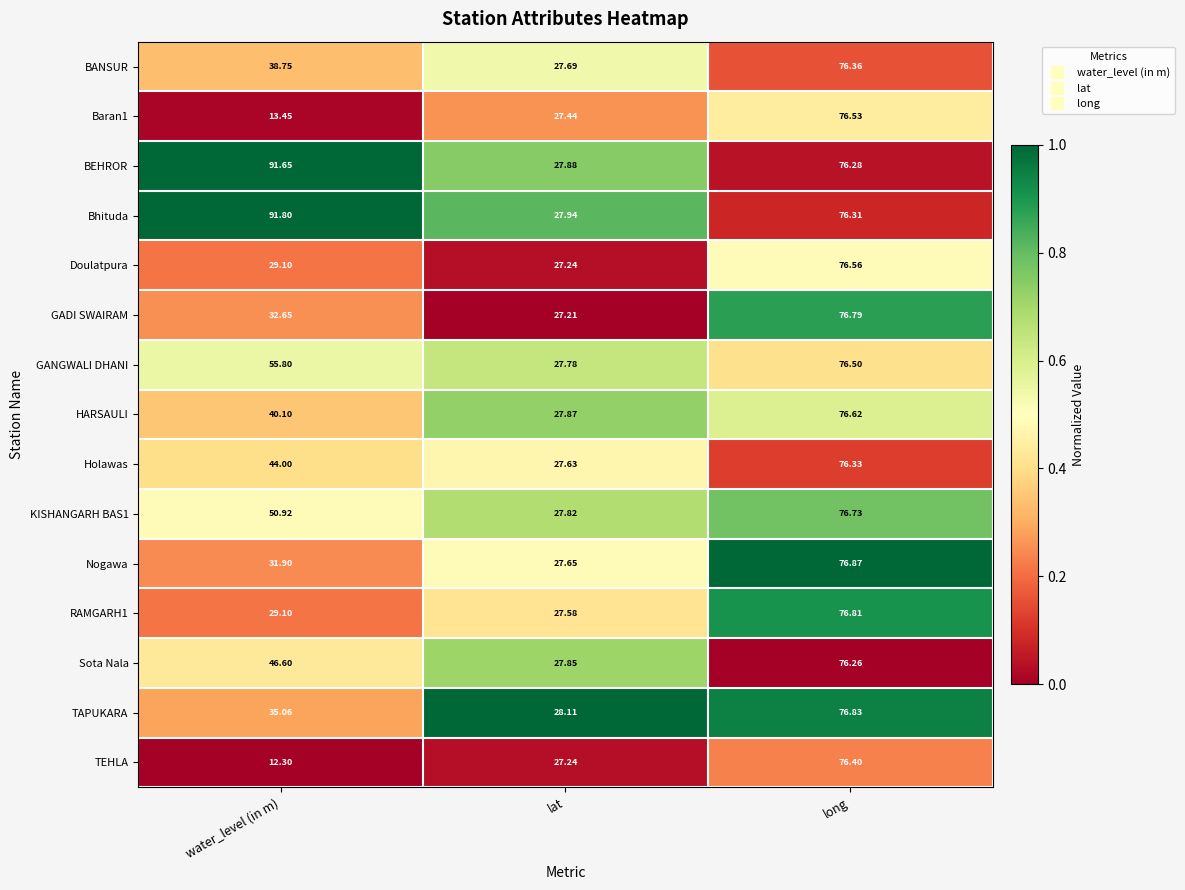

At which label does GANGWALI DHANI first exceed 55?

water_level (in m)